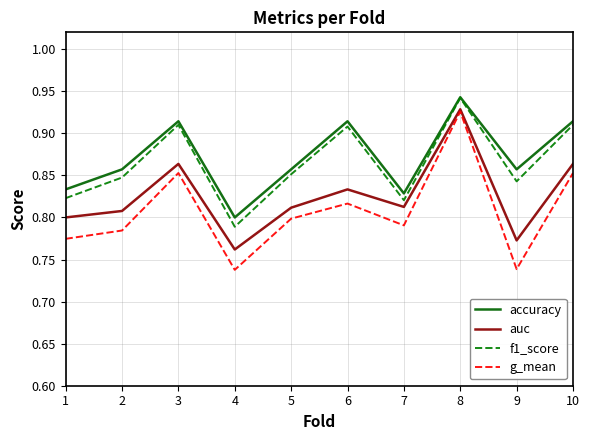

In auc, how many points are lower than both neighbors (excluding endpoints)?

3